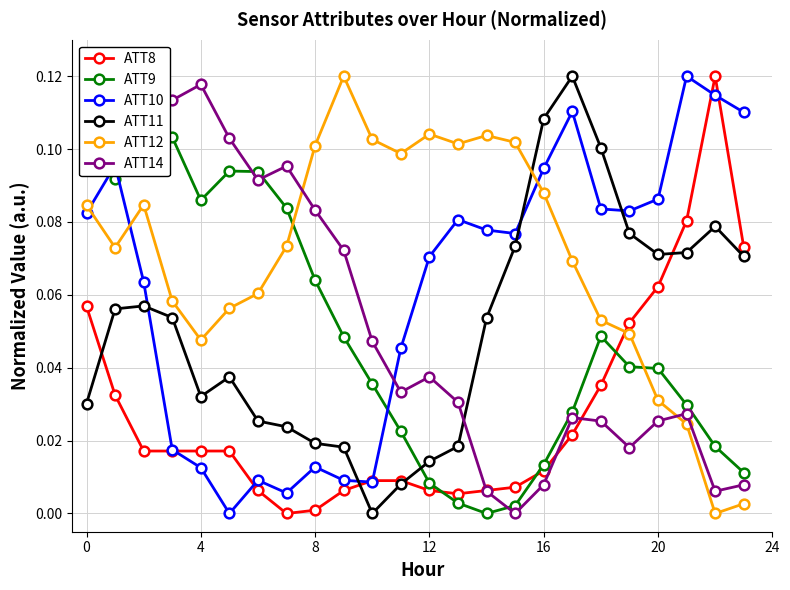

The value of ATT11 at 20 is 0.0. True or false?

False